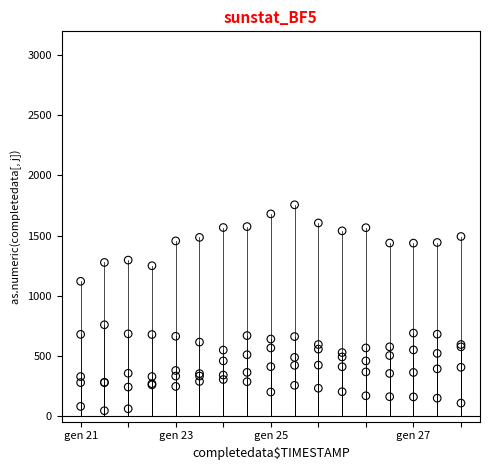

Across all series, what Y value is closest to 898?

757.2